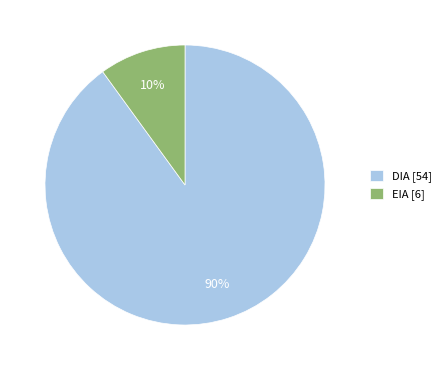

Is it true that DIA [54] is 90% of the pie?

True